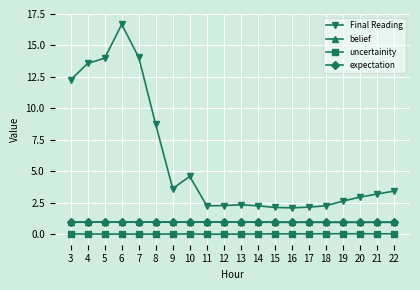

The expectation series shows 1.0 at 14. True or false?

True